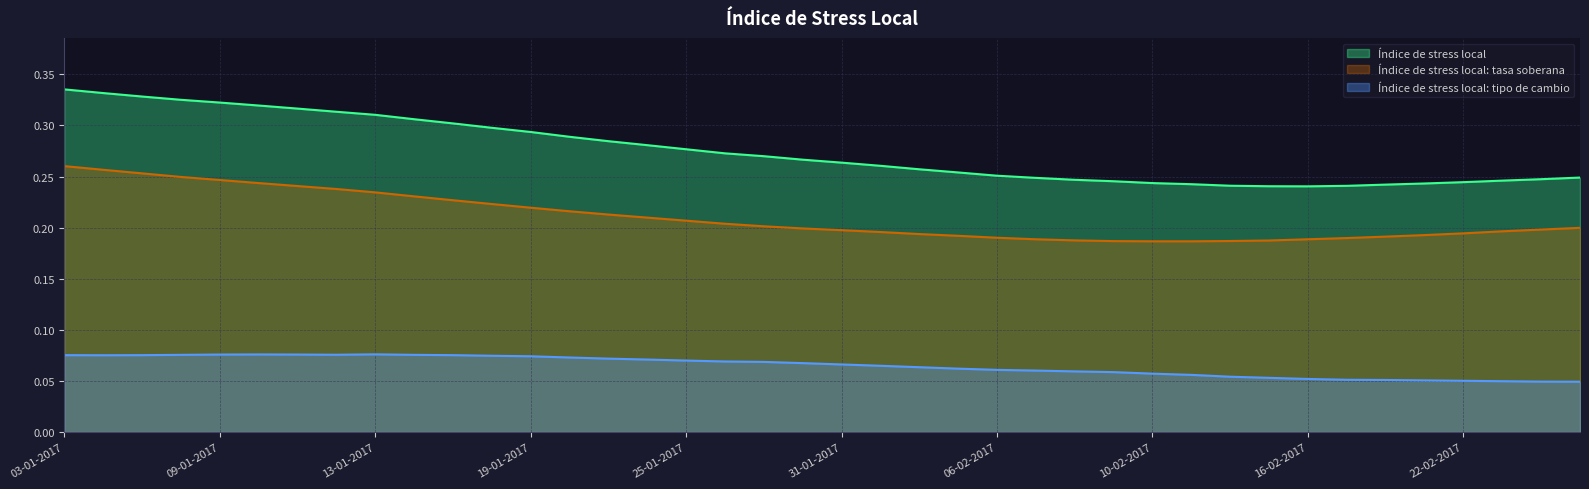

True or false: Índice de stress local: tasa soberana has a value of 0.3 at 14-02-2017.

False